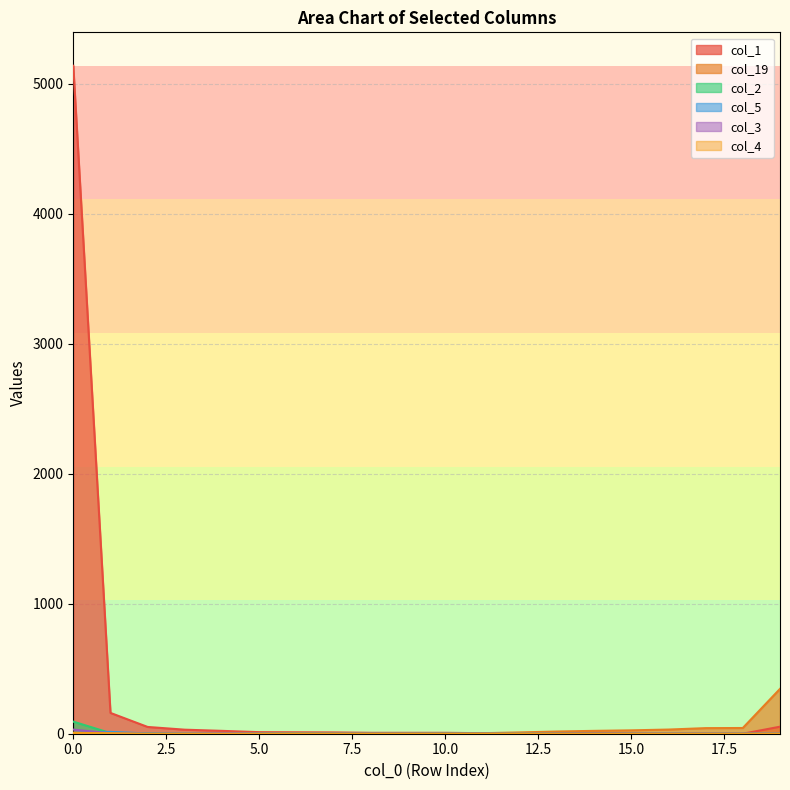

What are all the series names shown in the legend?

col_1, col_19, col_2, col_5, col_3, col_4